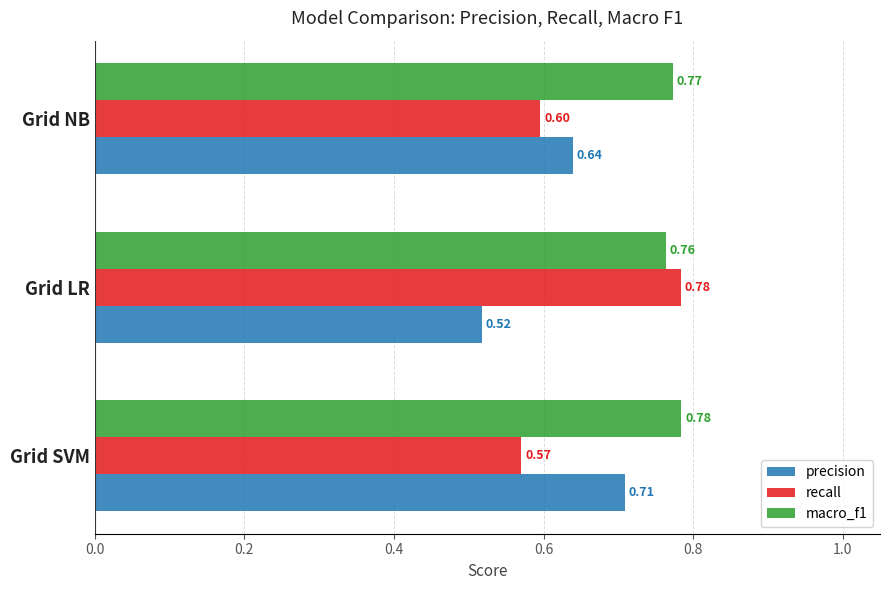

At how many categories does at least one series exceed 0?

3